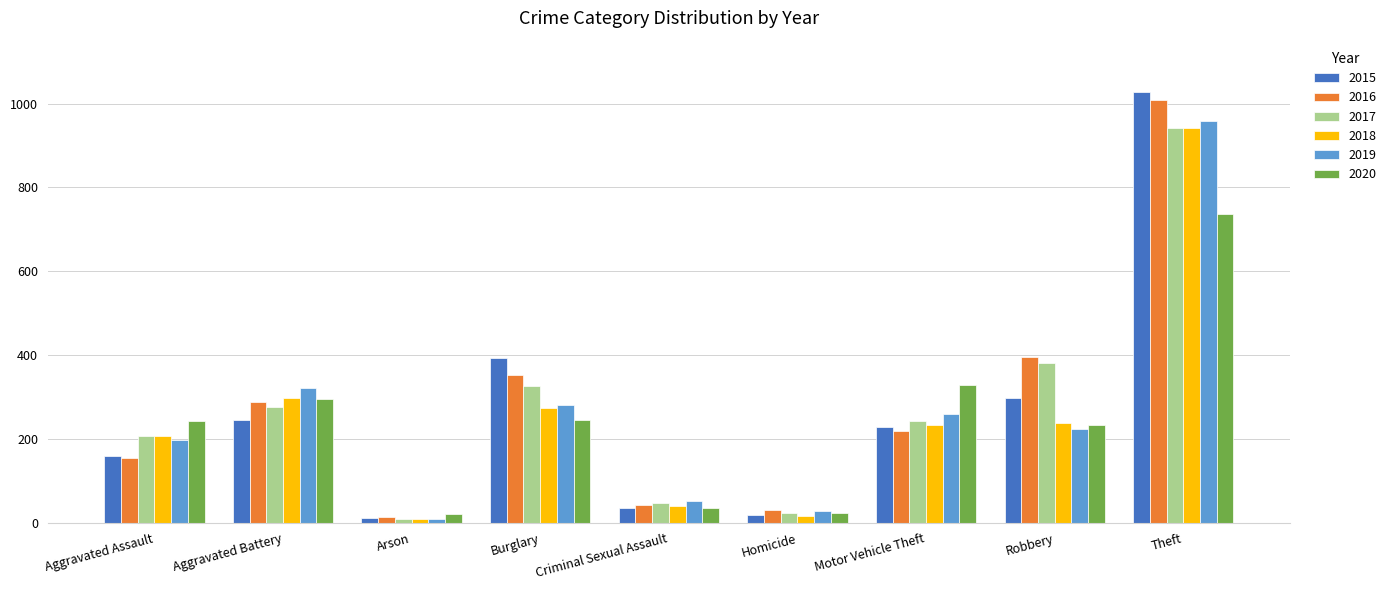

What is the value of the 2019 bar at the 4th from the left?

281